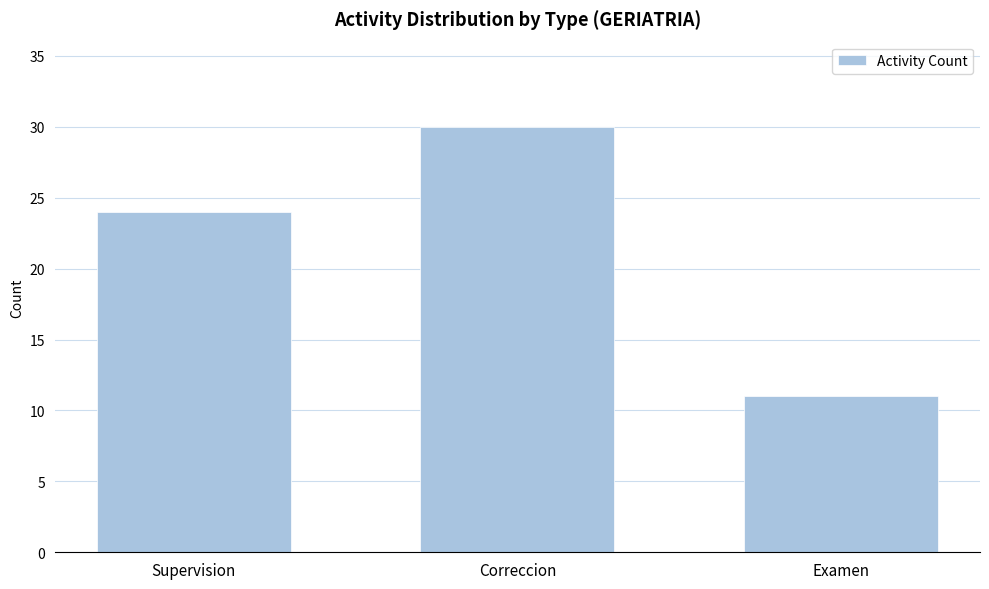

Rank the categories by value from lowest to highest.

Examen, Supervision, Correccion